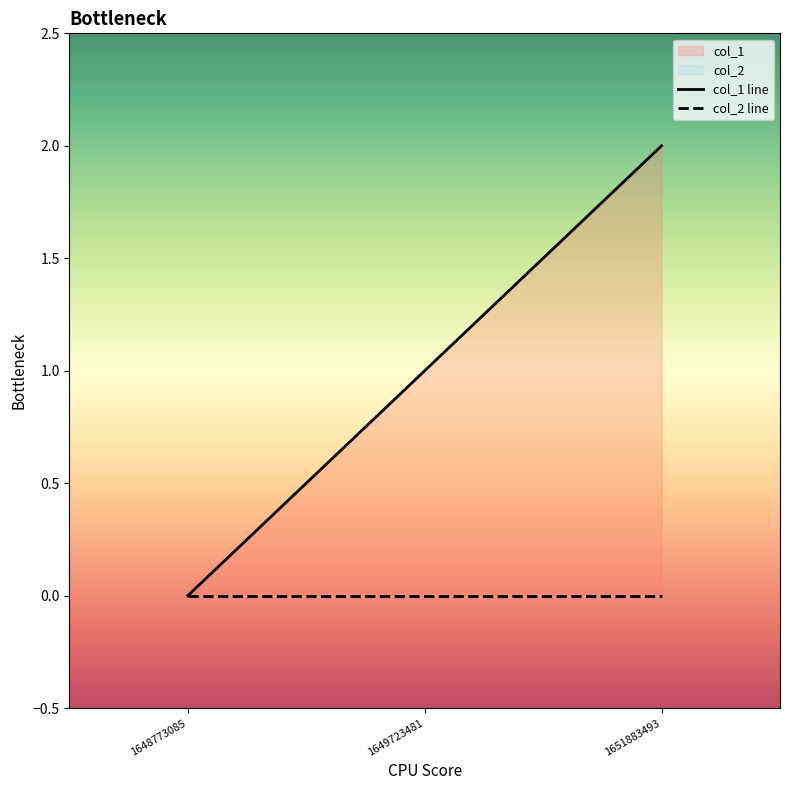

Count the values in the range 0 to 2.

3